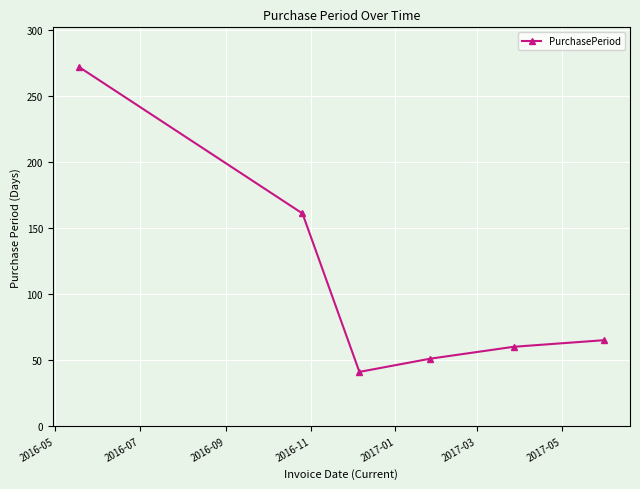

True or false: the data has more than 0 interior local peaks.

False